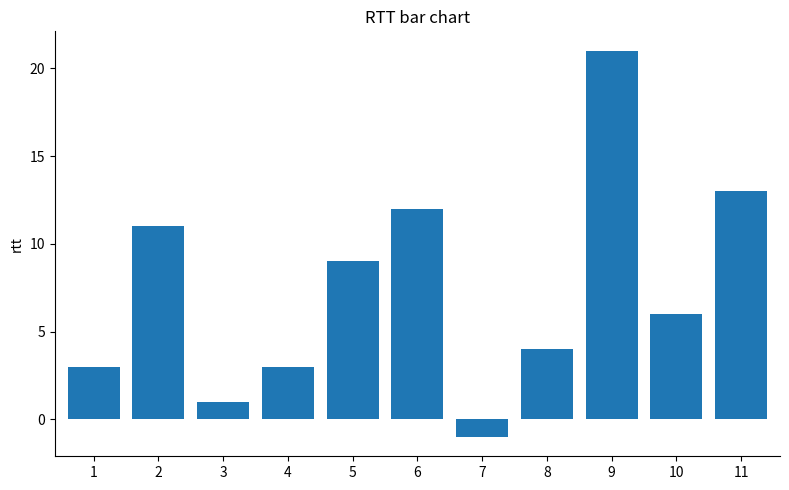

Count the number of data series in this chart.

1